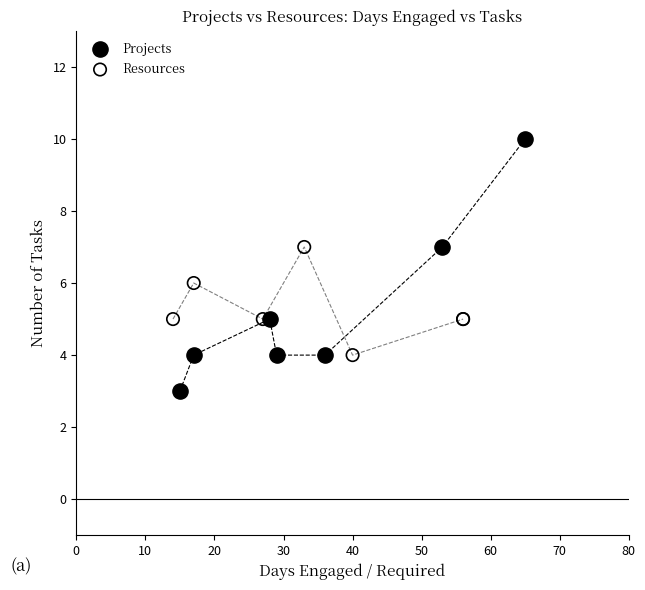

Which series contains the lowest Y value?

Projects